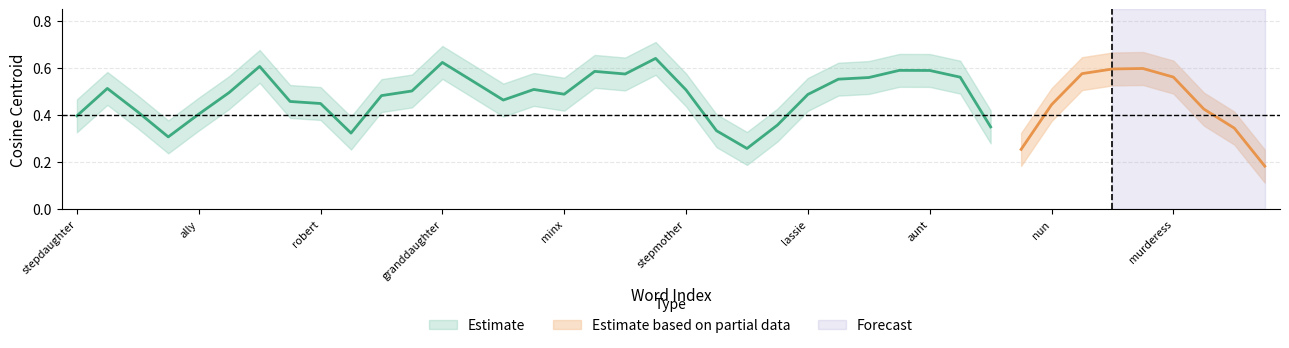

What position from the left is ally?

5